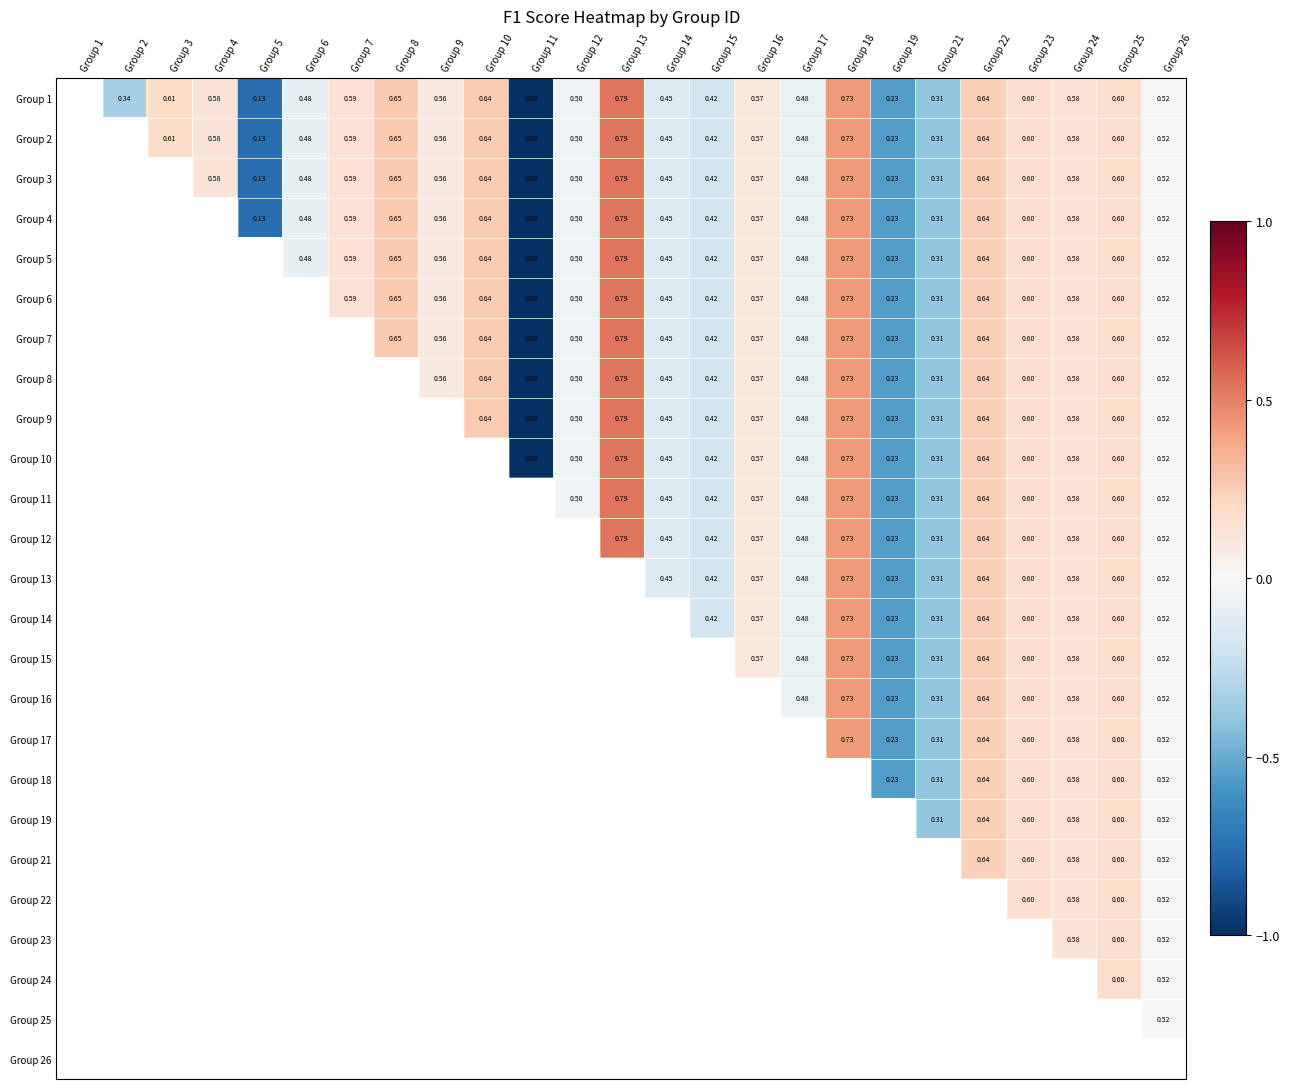

Which category has the lowest value in the Group 2 series?

Group 11